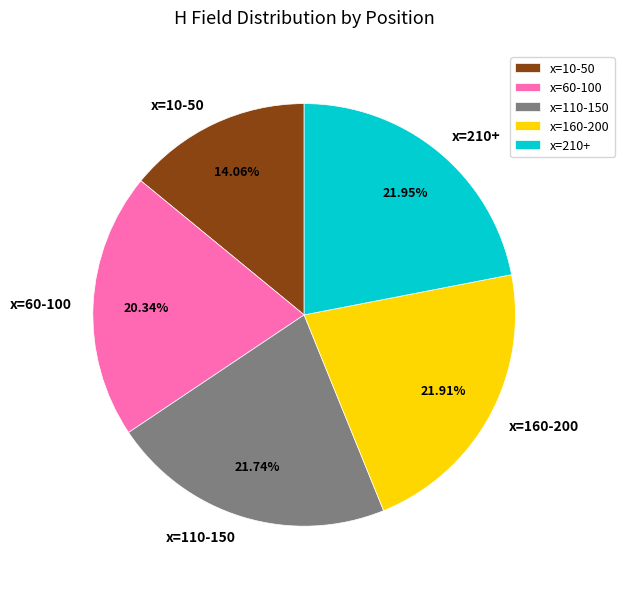

To the nearest percent, what portion does x=110-150 represent?

22%